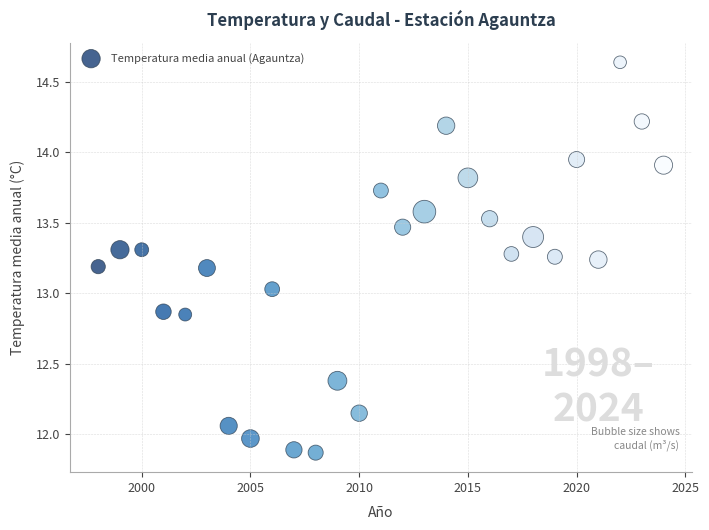

What is the range of X values (max minus min)?

26.0